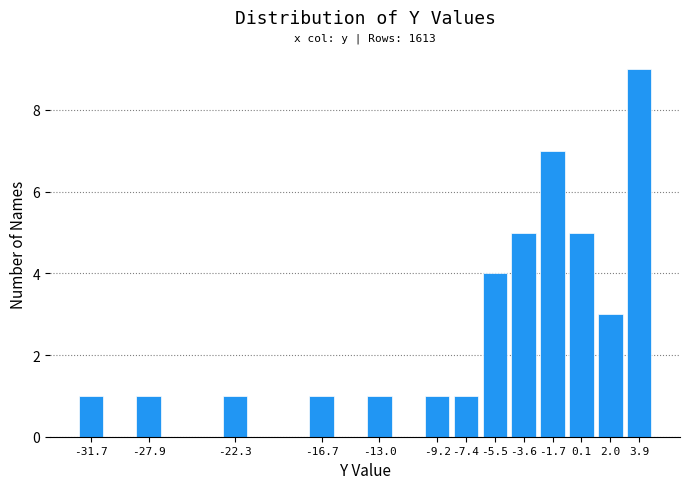

Over which range of the x-axis is the bar tallest?

3.0 to 4.8